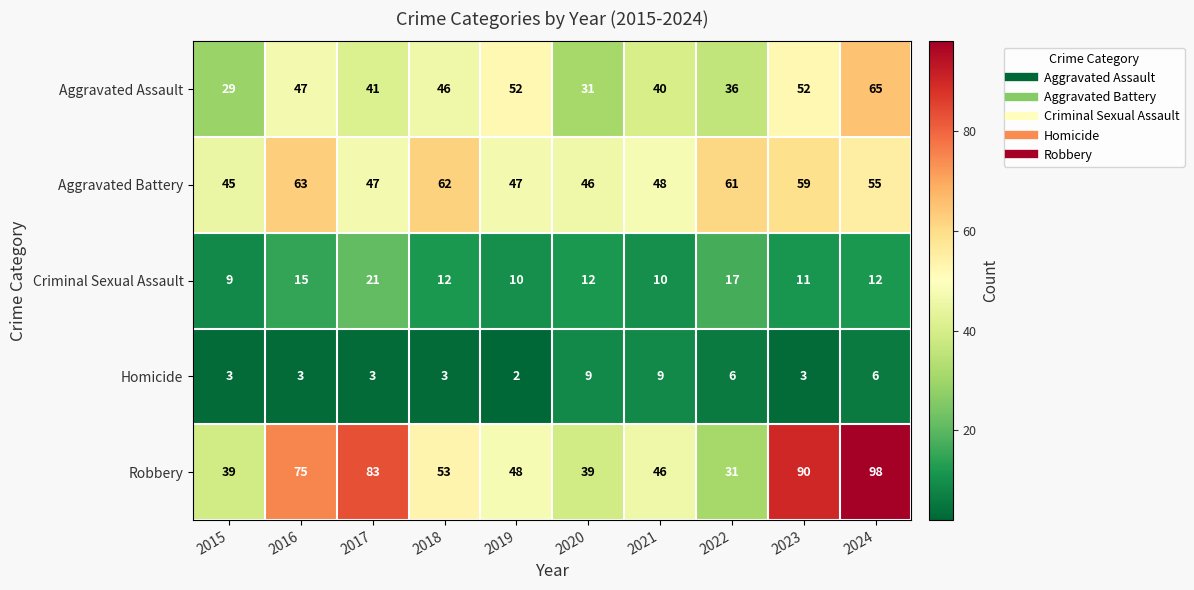

What is the greatest value displayed?

98